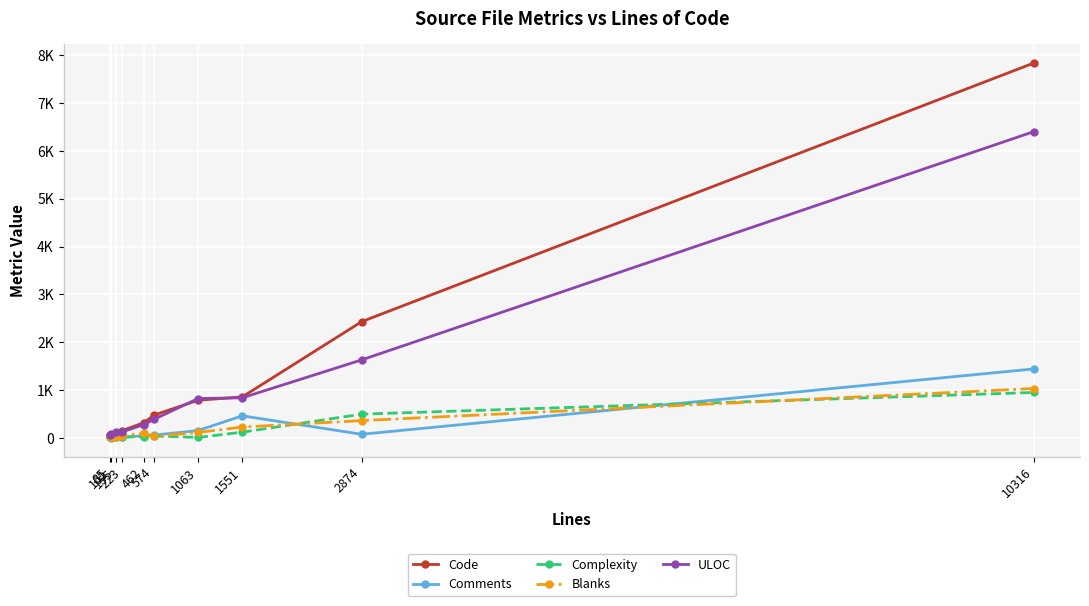

Reading left to right, transcribe all the data shown in this chart.

Code: 85=54	101=55	155=87	223=155	462=320	574=478	1063=790	1551=858	2874=2432	10316=7838
Comments: 85=16	101=31	155=50	223=21	462=45	574=60	1063=156	1551=464	2874=78	10316=1444
Complexity: 85=20	101=0	155=19	223=17	462=29	574=42	1063=12	1551=122	2874=499	10316=952
Blanks: 85=15	101=15	155=18	223=47	462=97	574=36	1063=117	1551=229	2874=364	10316=1034
ULOC: 85=61	101=82	155=116	223=129	462=280	574=390	1063=825	1551=840	2874=1633	10316=6404